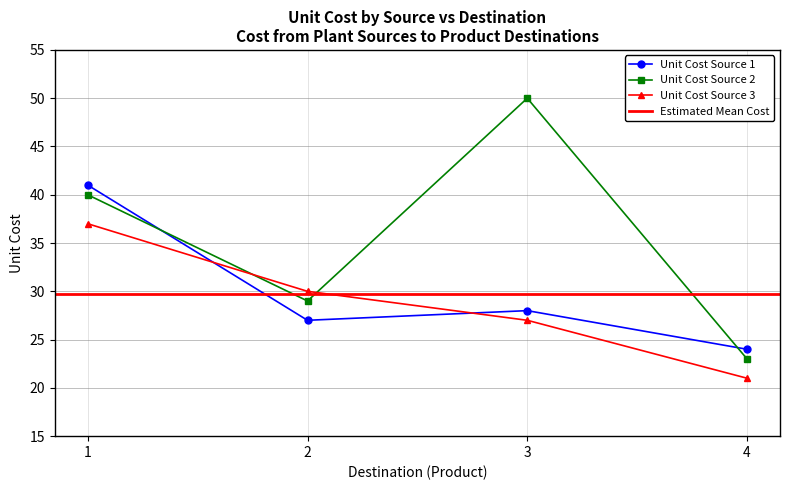

Is it true that Unit Cost Source 2 equals 13 at 4?

False